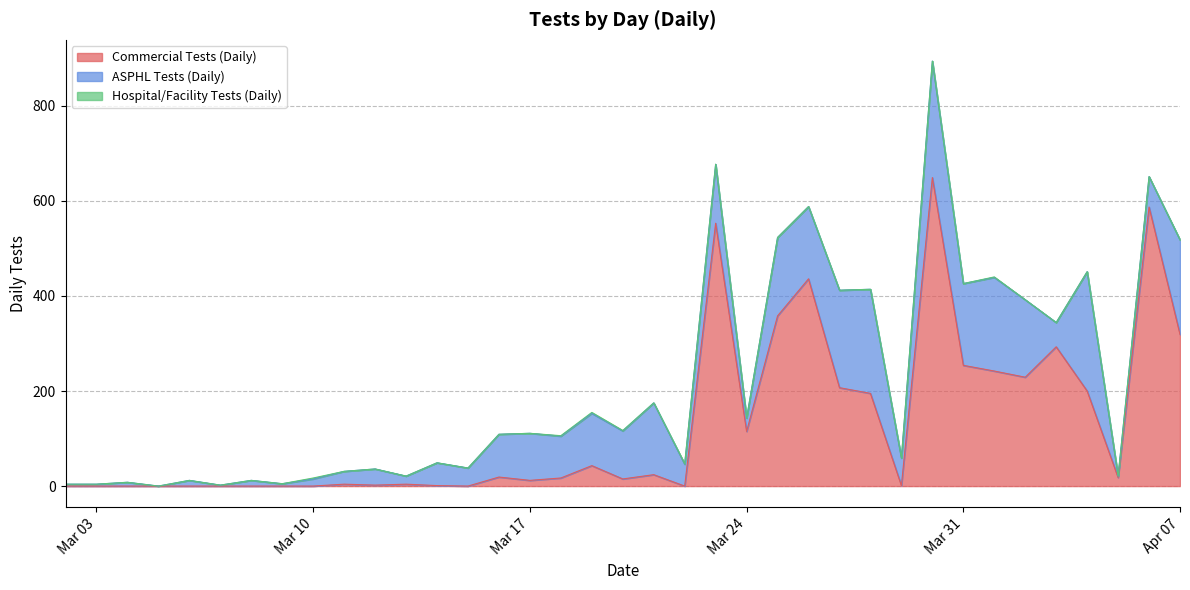

How many intersections are there between ASPHL Tests (Daily) and Commercial Tests (Daily)?

5